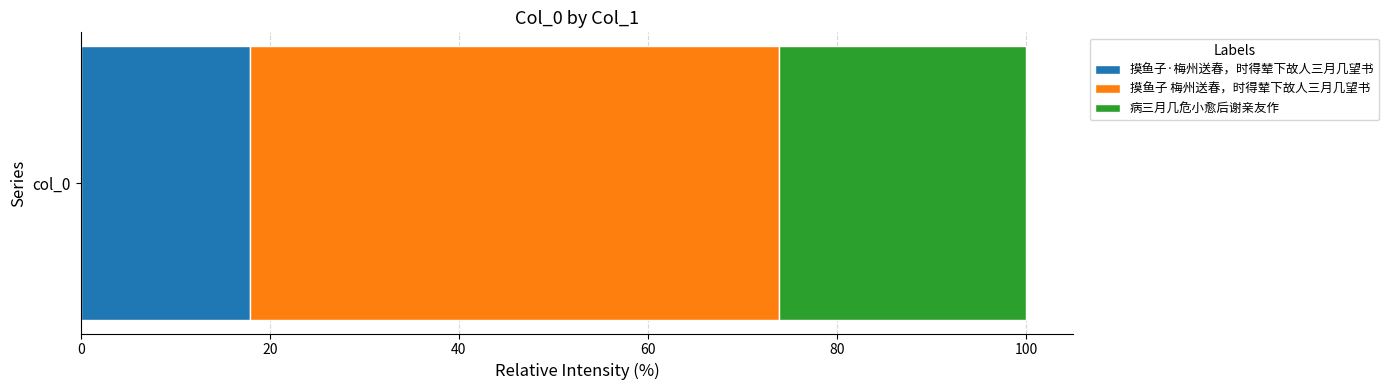

The 摸鱼子·梅州送春，时得辇下故人三月几望书 series shows 32.2 at col_0. True or false?

False